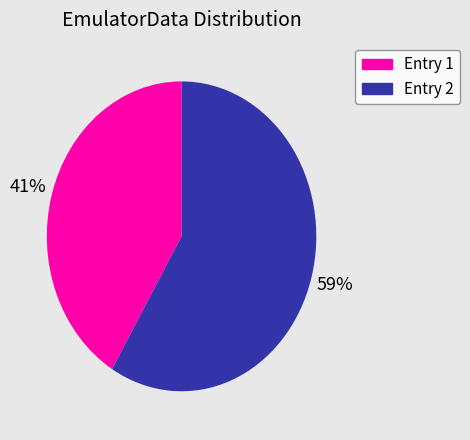

Is there any slice that represents more than half of the pie?

Yes